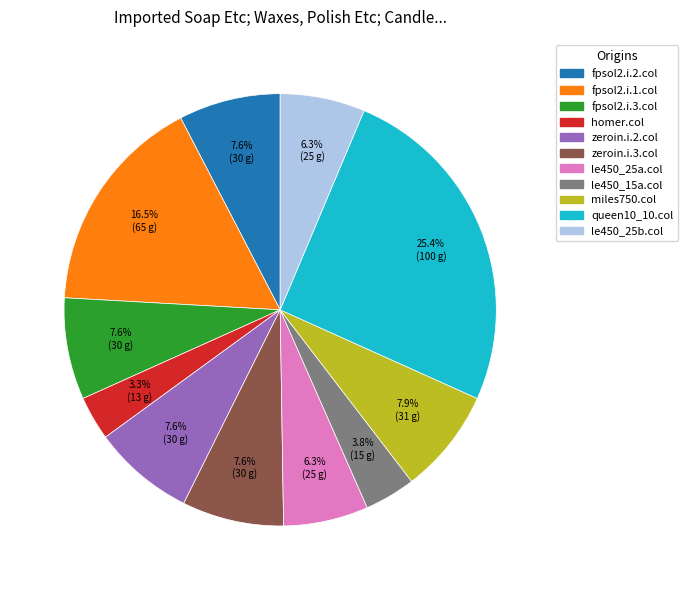

To the nearest percent, what is the difference between the largest and smallest slice percentages?

22%